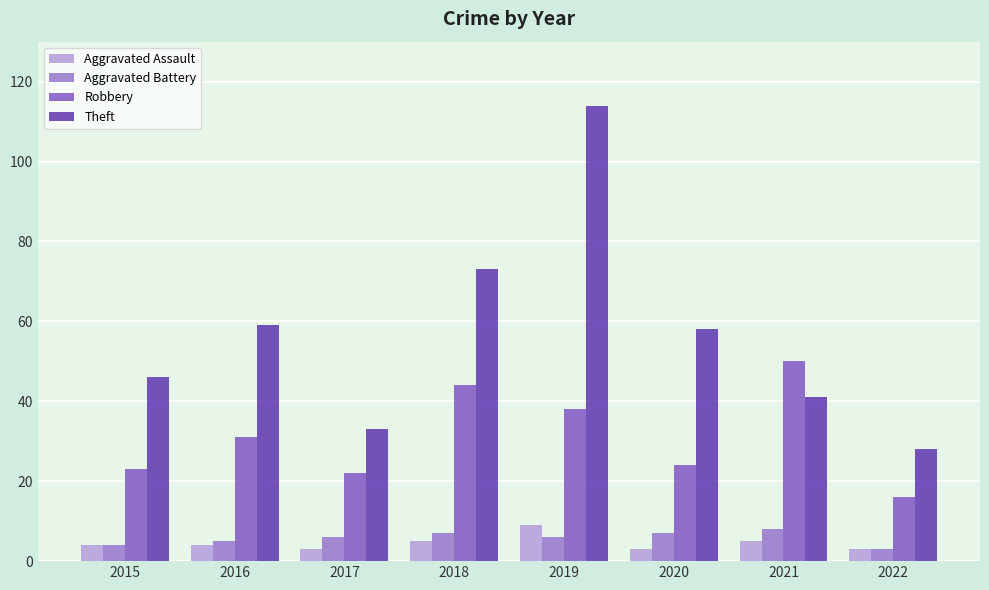

What is the total value across all series at 2021?

104